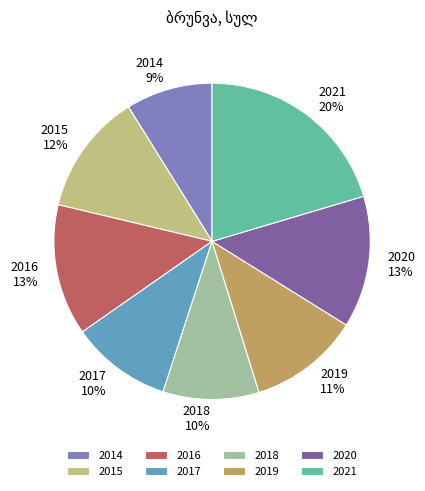

Is the sum of 2020 and 2019 greater than half?

No